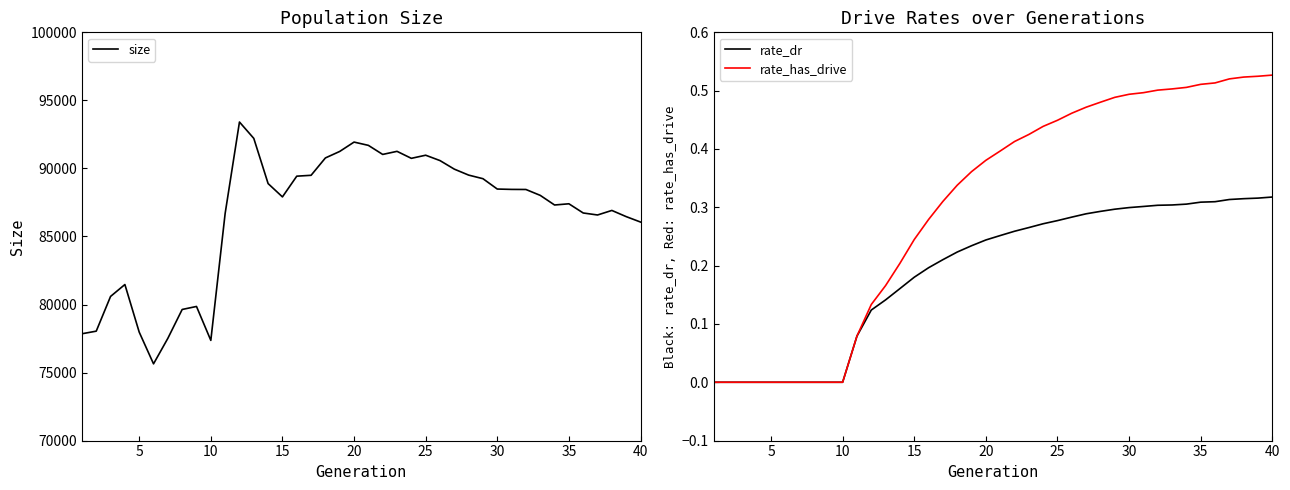

What is the highest value of the size series?

93409